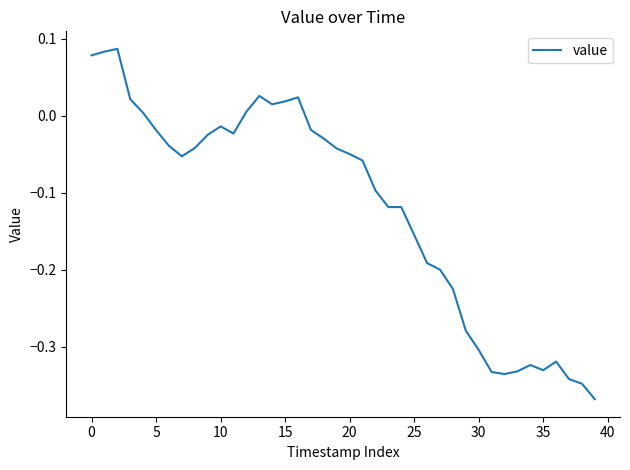

What is the difference between the maximum and minimum values?

0.5